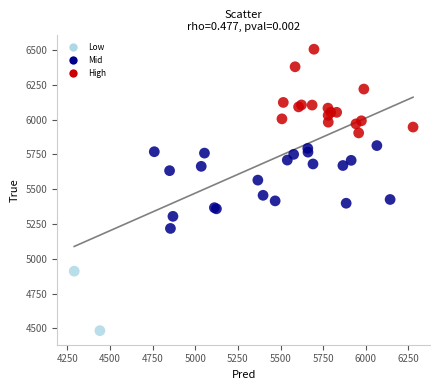

What Y value in the scatter plot is closest to 5494?

5456